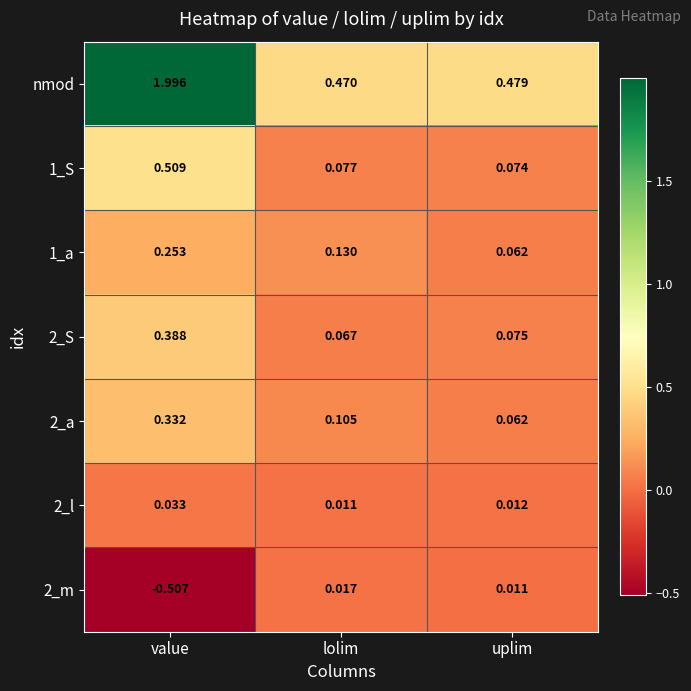

At which label is 2_m closest to 0?

uplim